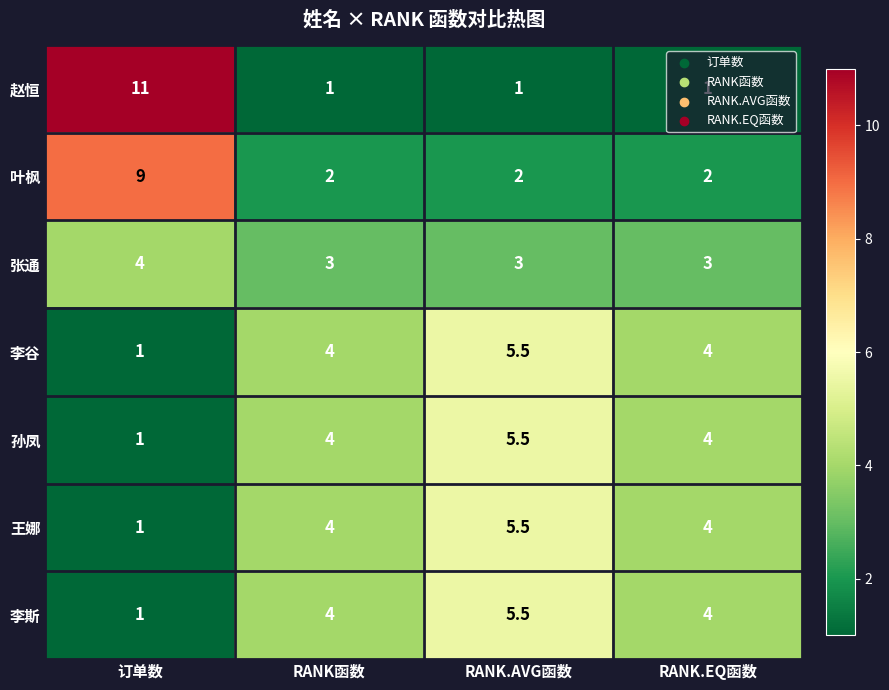

Read the 孙凤 value at RANK函数.

4.0